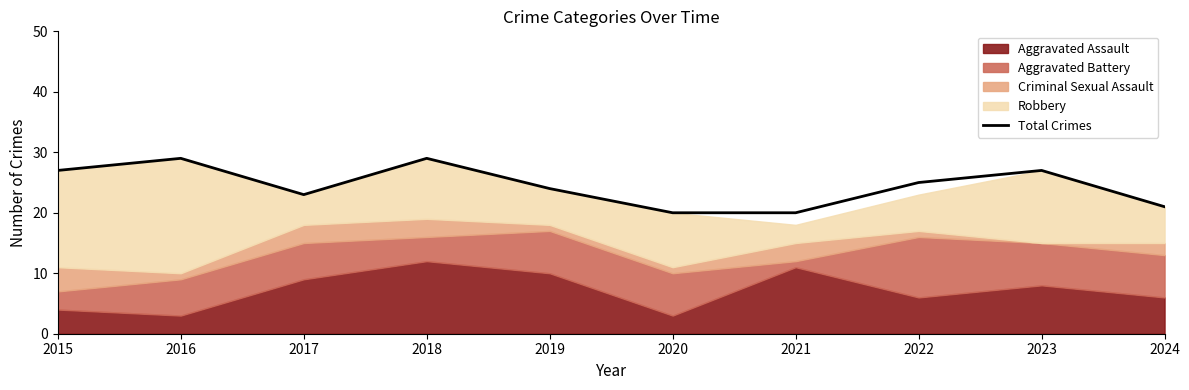

How many lines are shown in the chart?

1